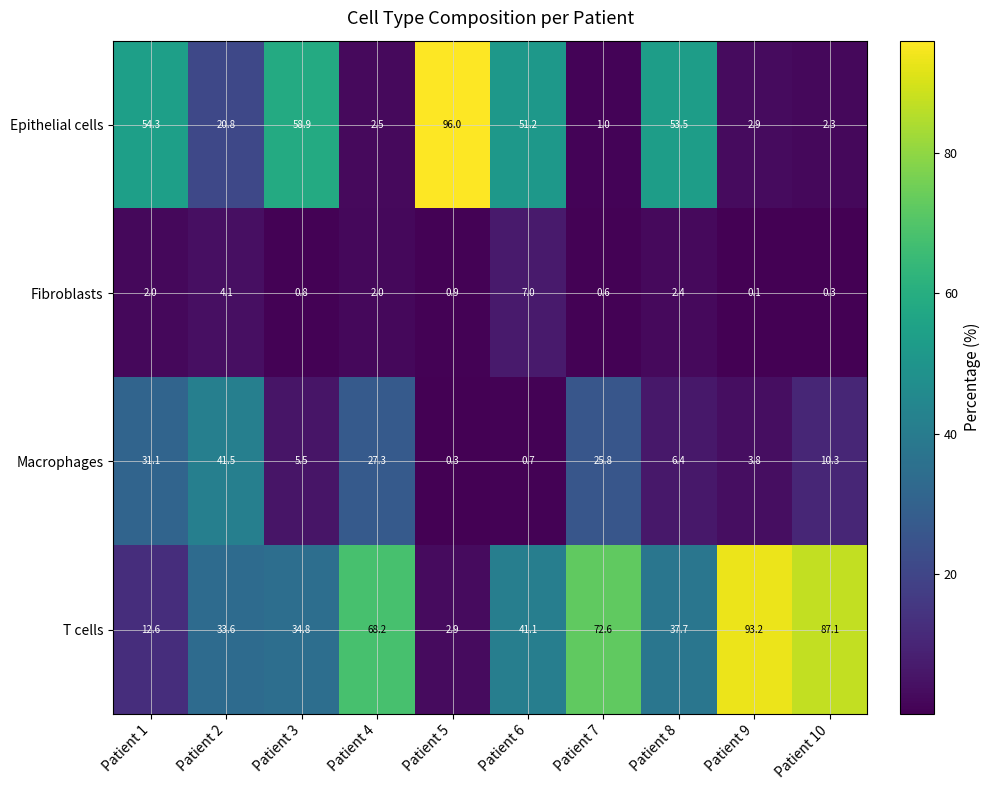

At which label is Macrophages closest to 20?

Patient 7